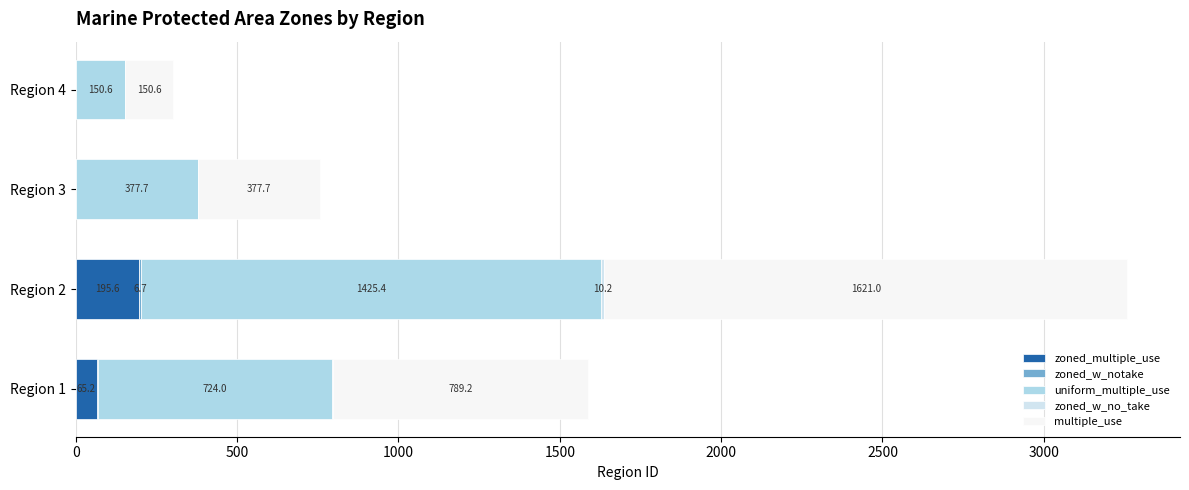

Count the number of data series in this chart.

5